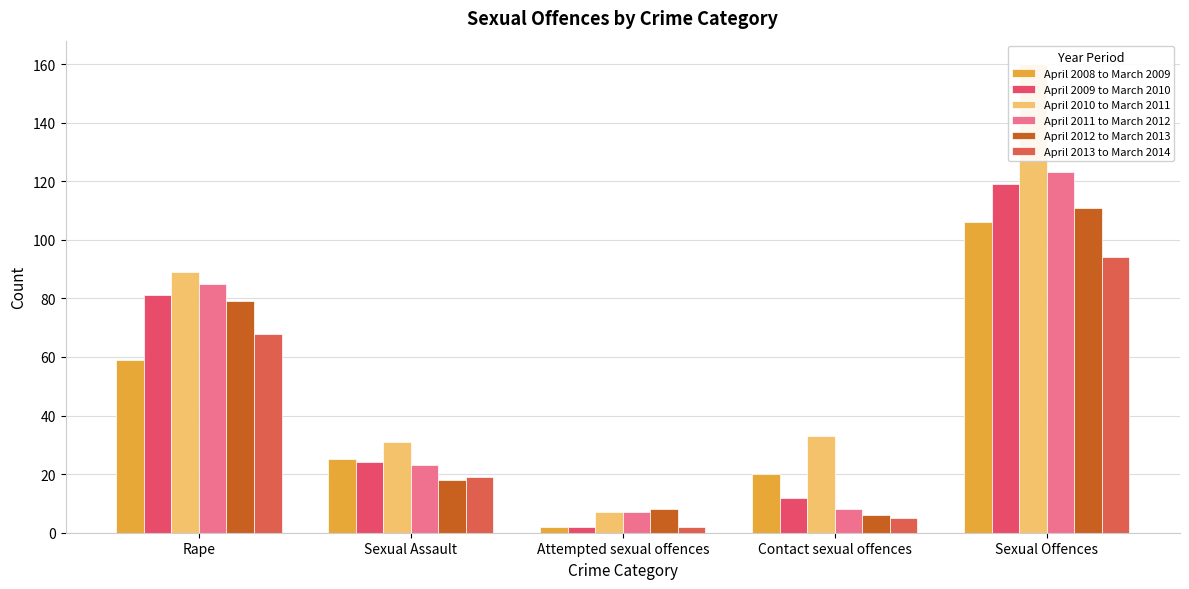

Between Sexual Assault and Contact sexual offences, which series saw the biggest shift?

April 2011 to March 2012